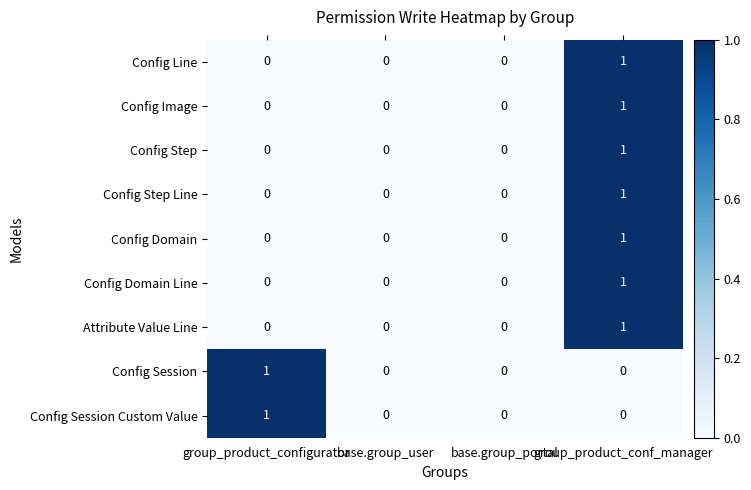

The Config Domain Line series shows 1 at group_product_conf_manager. True or false?

True